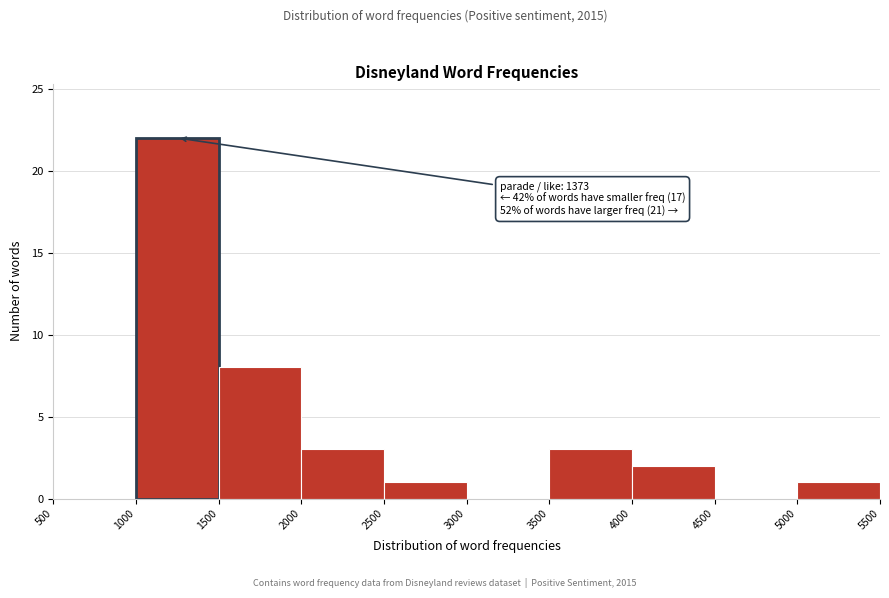

Over which range of the x-axis is the bar tallest?

1000 to 1500